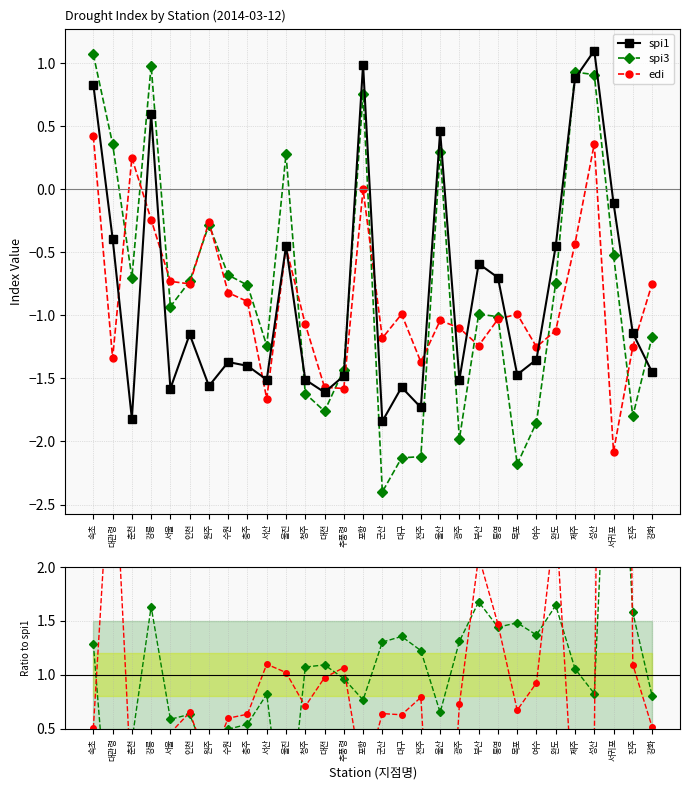

How many interior local valleys does the edi series have?

9